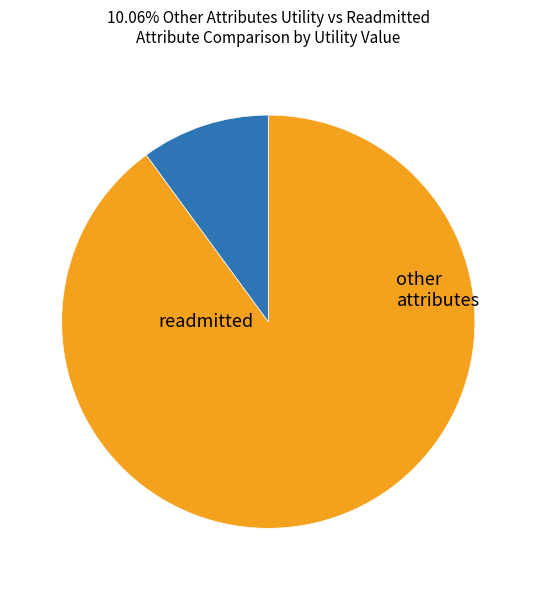

Does any single category account for the majority?

Yes